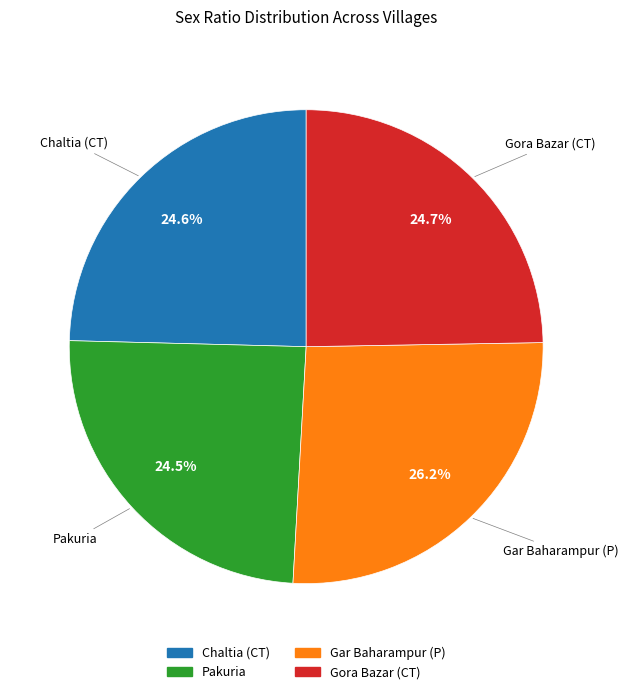

The Chaltia (CT) slice represents 19% of the pie. True or false?

False